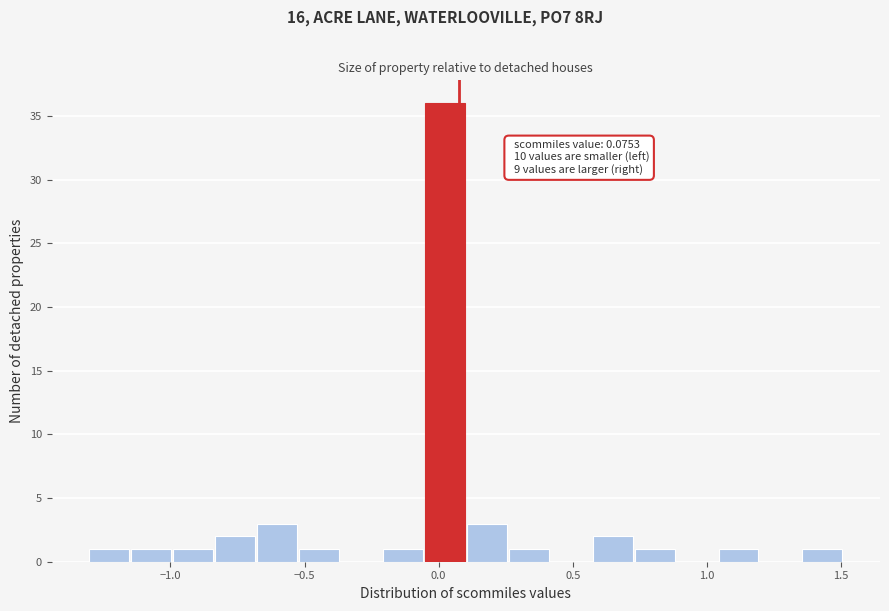

Read against the x-axis, roughly where is the centre of the tallest bar?

0.00